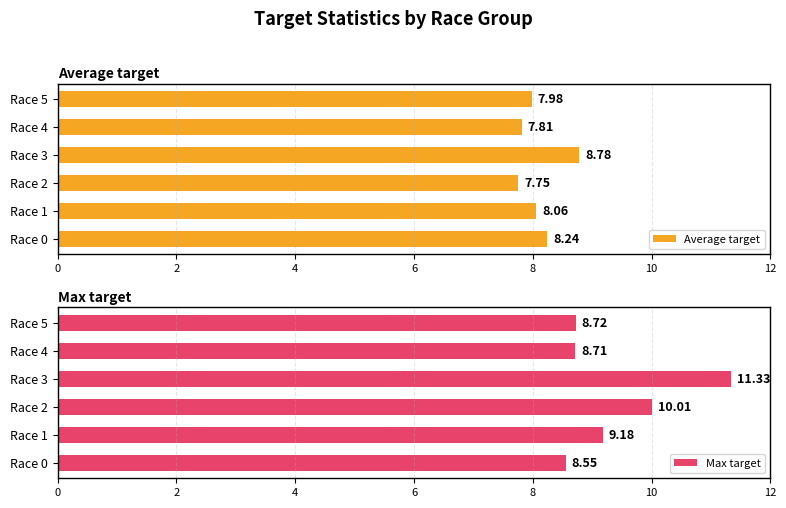

What is the value of the Average target bar at the 4th from the left?

8.8